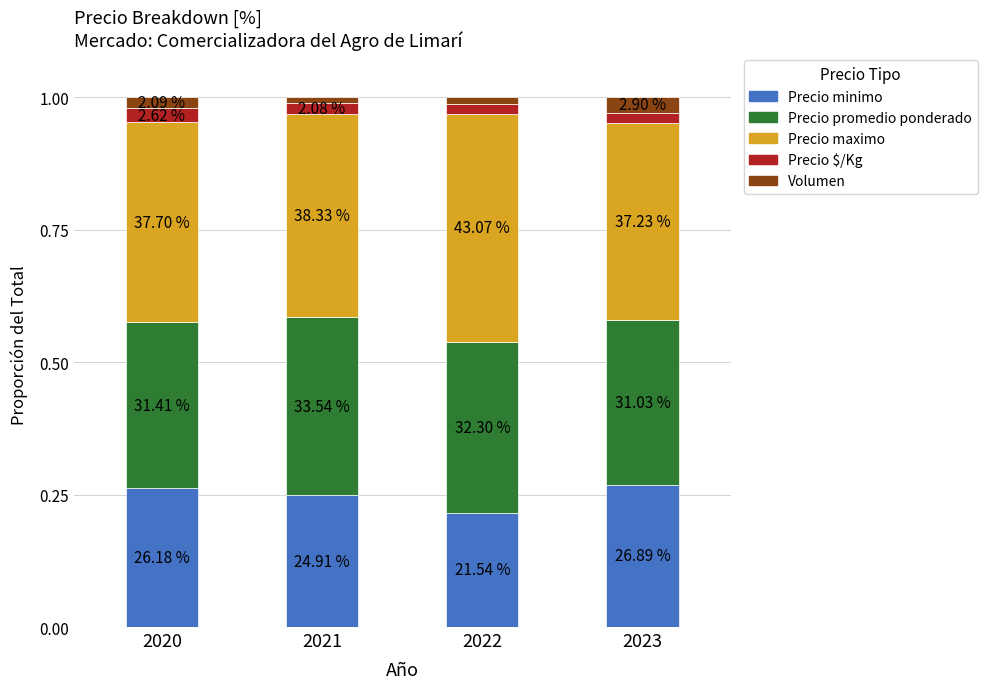

What are all the series names shown in the legend?

Precio minimo, Precio promedio ponderado, Precio maximo, Precio $/Kg, Volumen